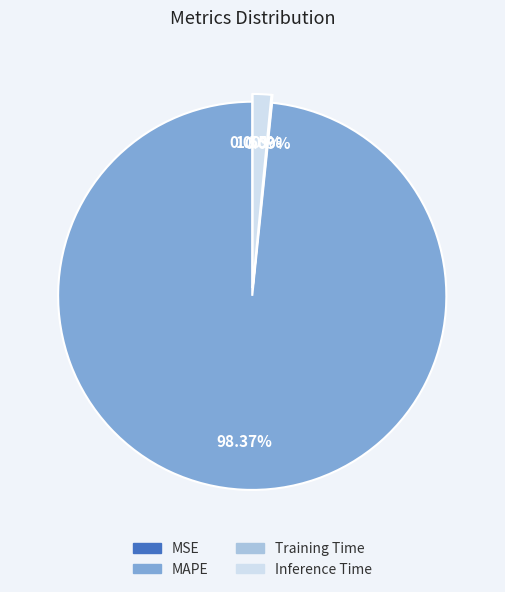

Between Inference Time and MAPE, which is larger?

MAPE